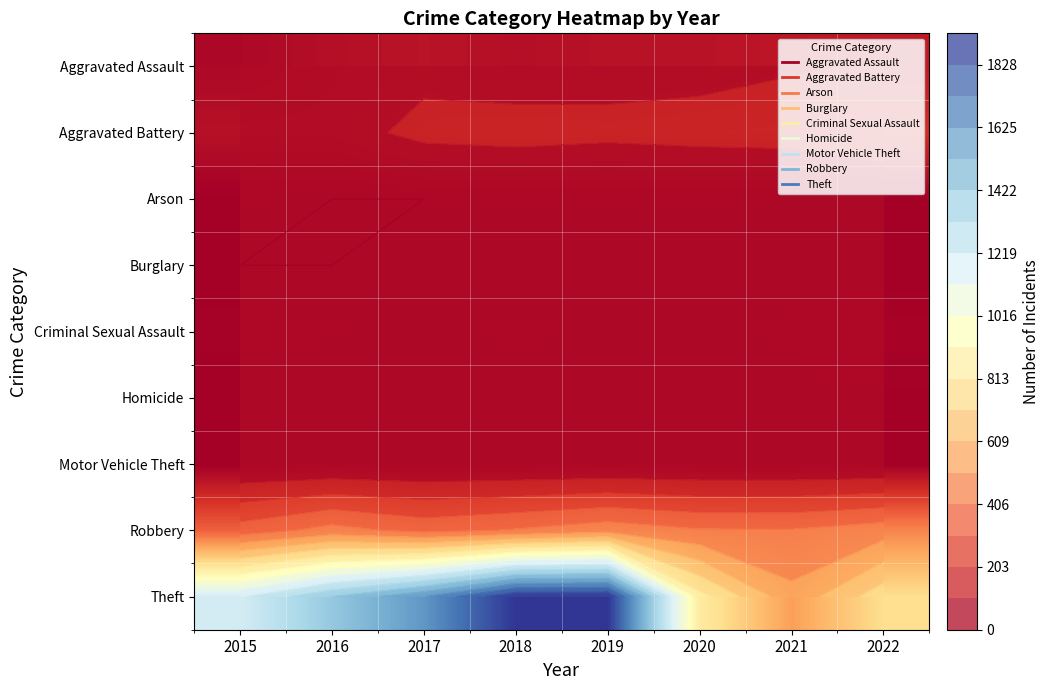

What is the difference between the highest and lowest values at 2015?

1200